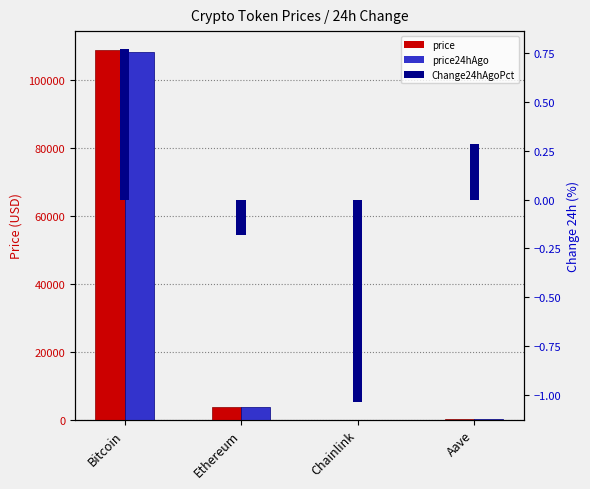

What position from the left is Aave?

4